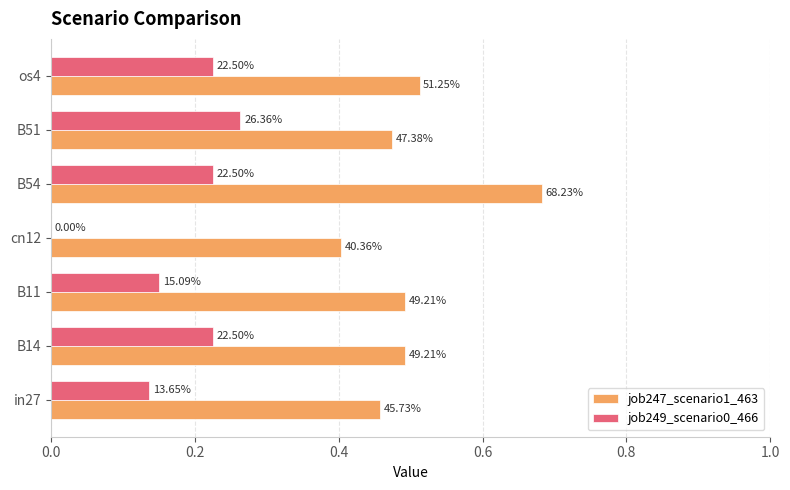

What are all the series names shown in the legend?

job247_scenario1_463, job249_scenario0_466